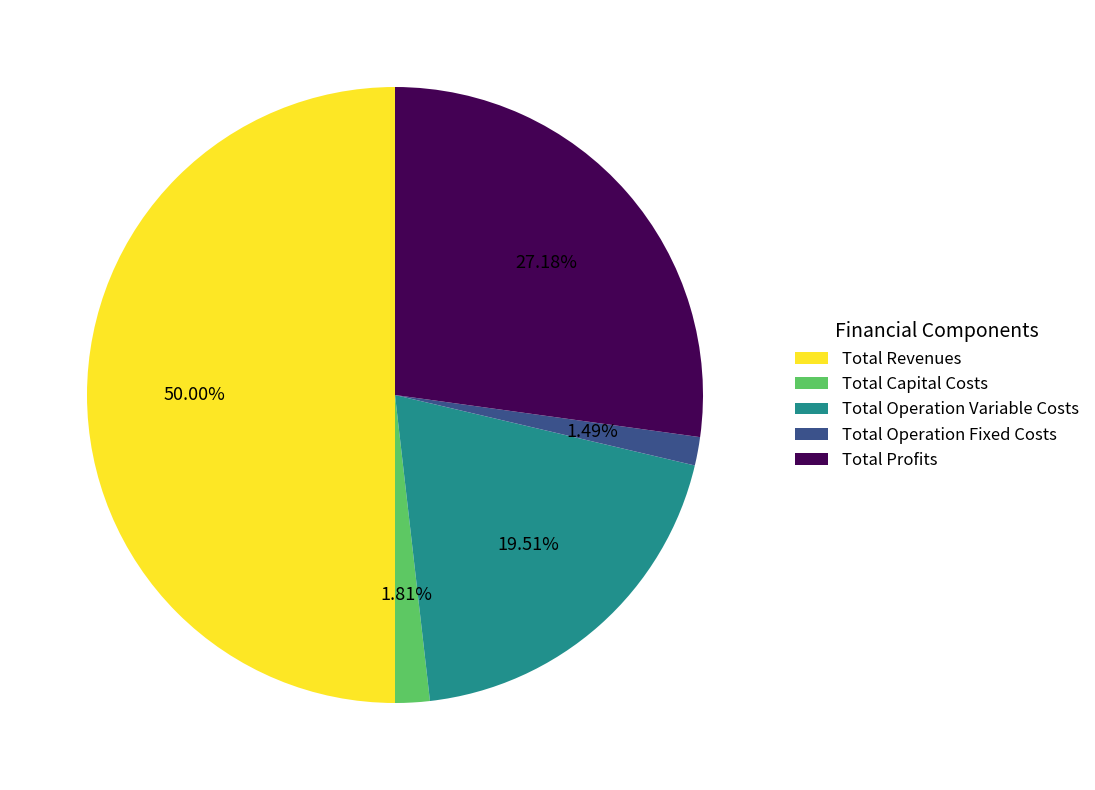

What is the ratio of the value at Total Revenues to the value at Total Operation Variable Costs?

2.6